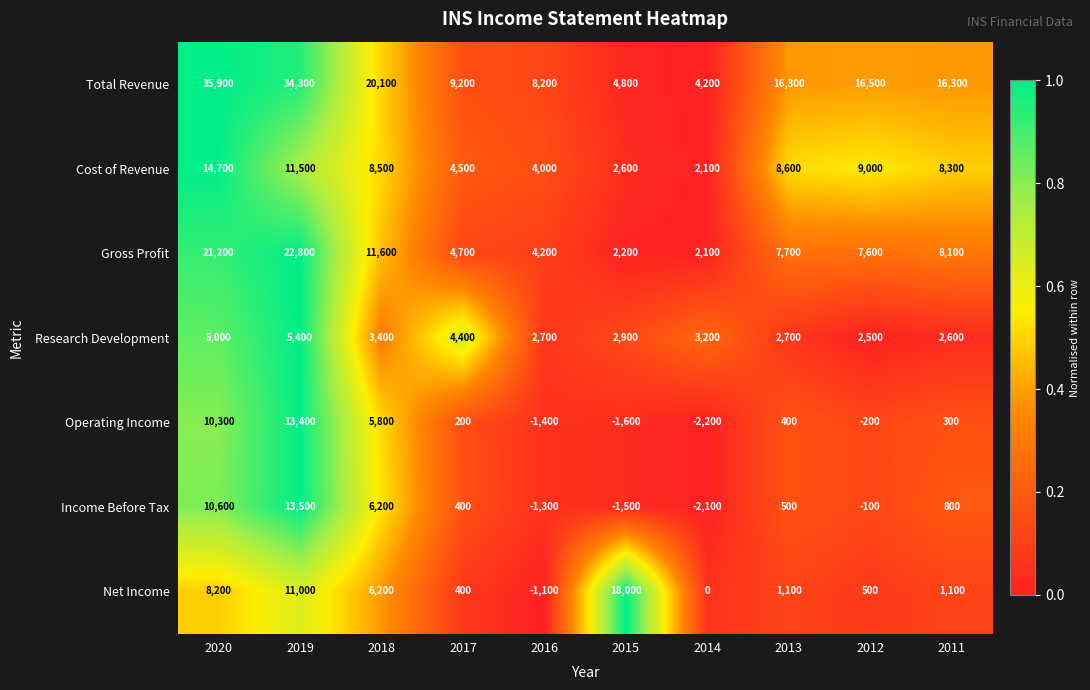

What is the minimum value for Gross Profit?

2100